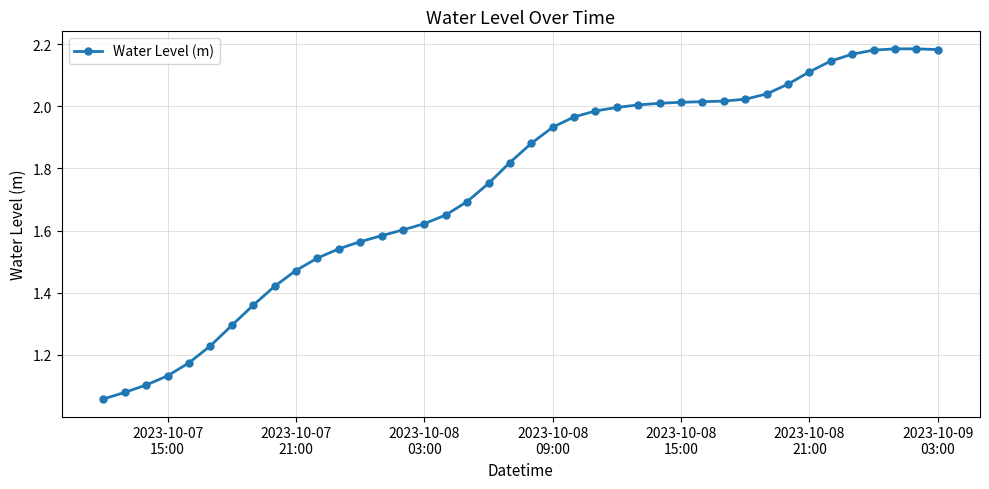

How many lines are shown in the chart?

1